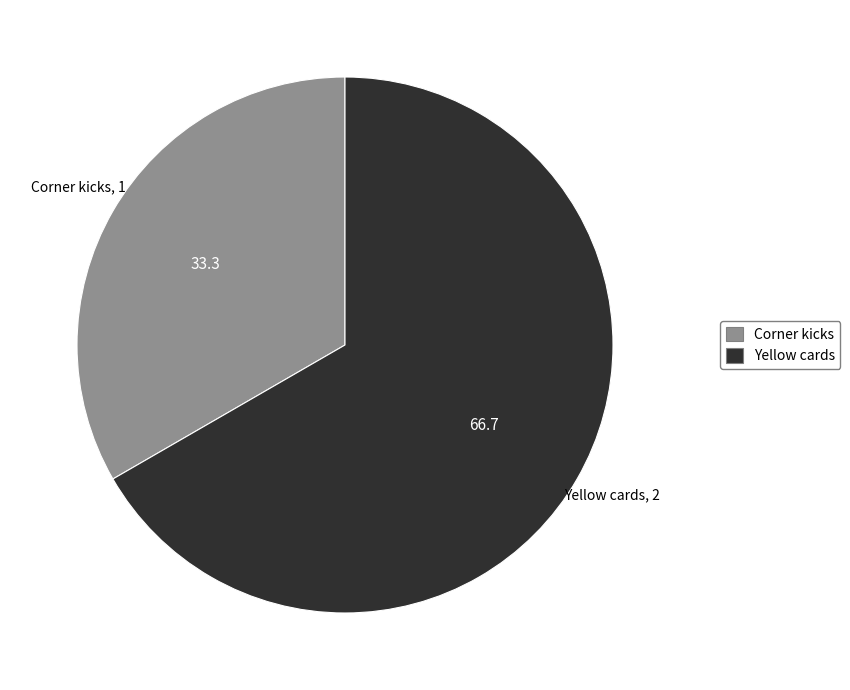

True or false: Yellow cards accounts for 56% of the total.

False